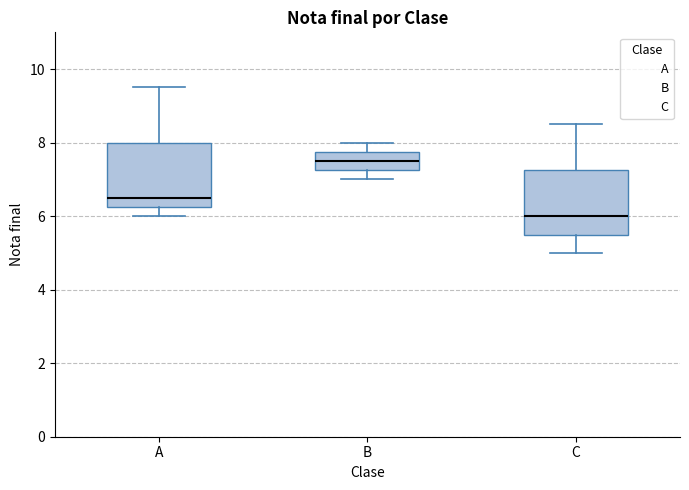

Reading left to right, transcribe this box plot: for each box, give where its median line is, the range the box spans, and where its two whiskers end, as read against the y-axis. The values are not printed on the chart, so give them approximately, as read against the axis.

A: median 6.6, box 6.2 to 8.0, whiskers 6.0 to 9.6
B: median 7.6, box 7.2 to 7.8, whiskers 7.0 to 8.0
C: median 6.0, box 5.6 to 7.2, whiskers 5.0 to 8.6